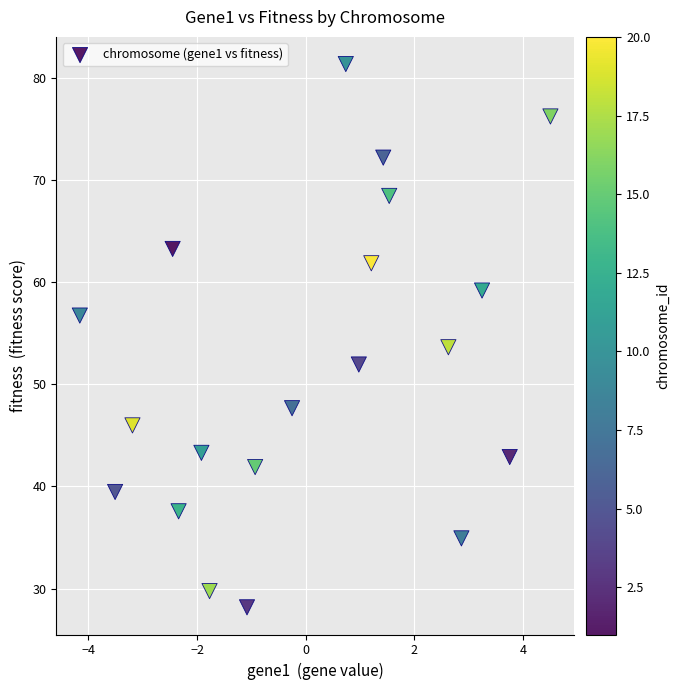

What is the range of Y values (max minus min)?

53.2